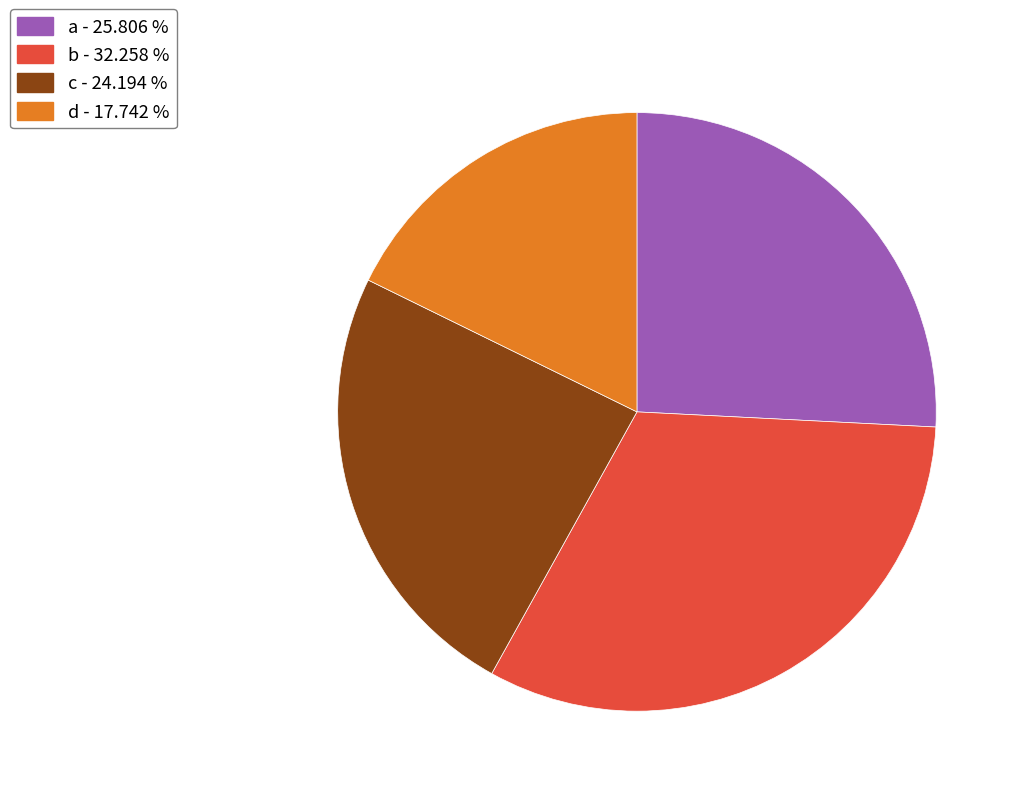

Which has a higher value, b or c?

b